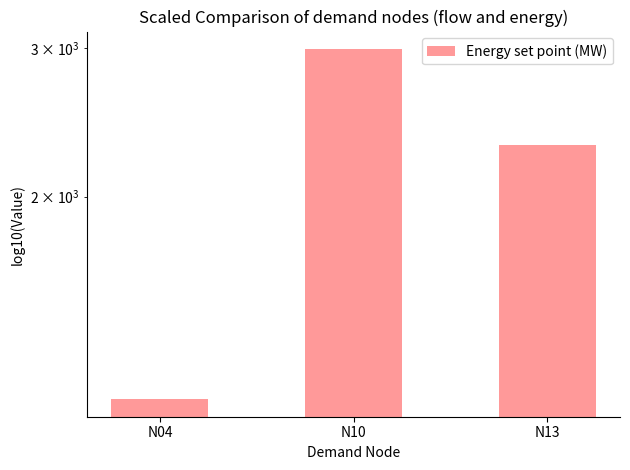

Count the number of categories in the chart.

3